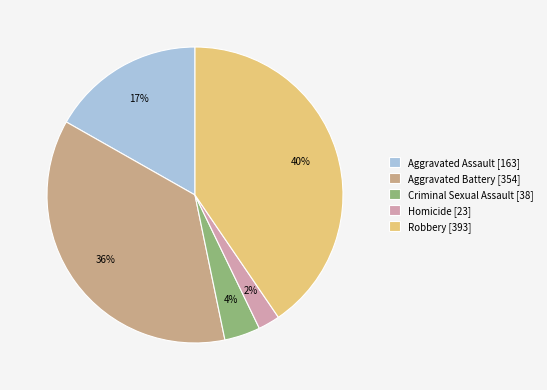

How many slices are in this pie chart?

5